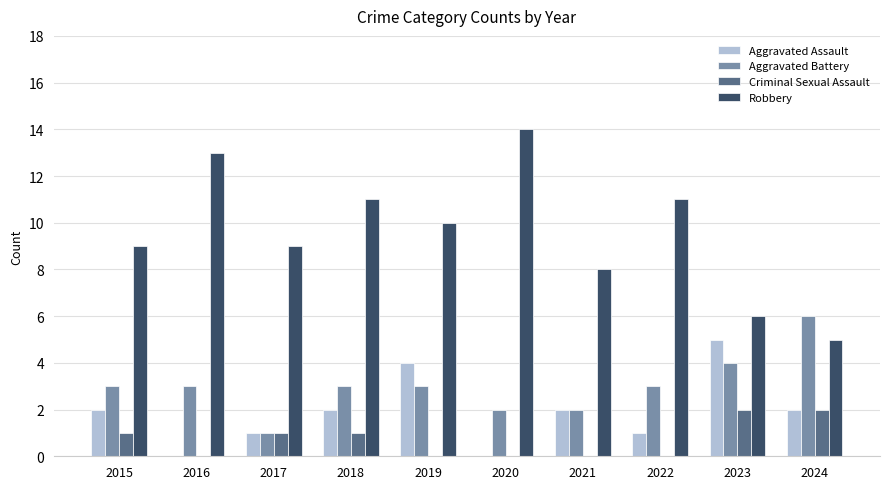

Does the chart contain stacked bars?

No